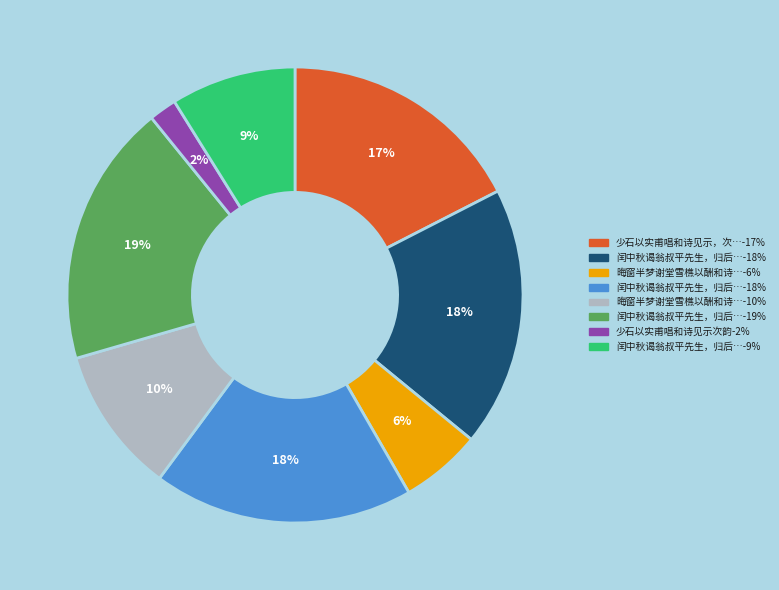

Is there any slice that represents more than half of the pie?

No